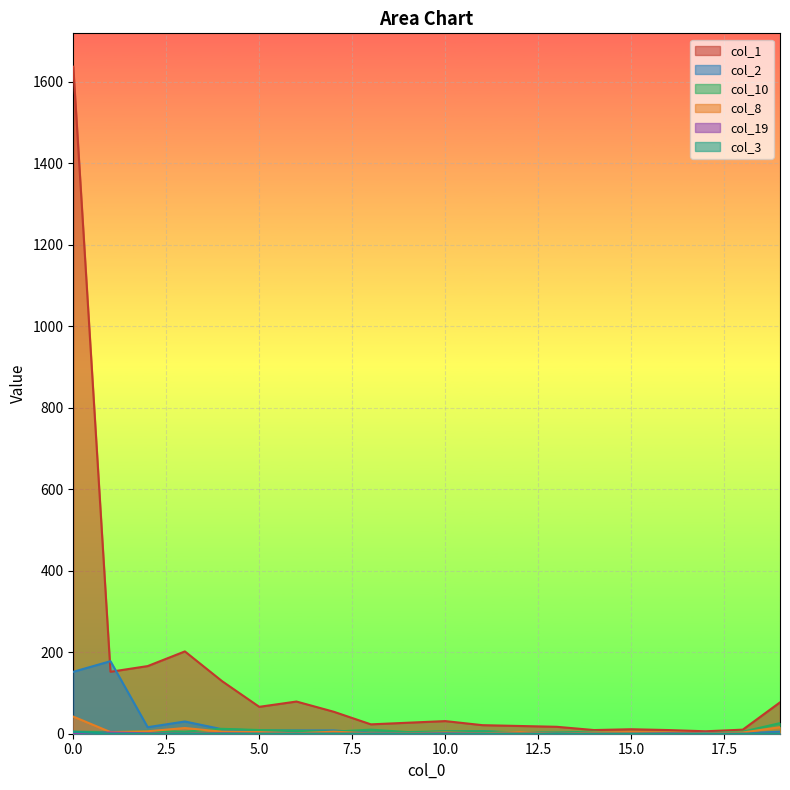

After their last crossing, which series has the higher values: col_3 or col_19?

col_19